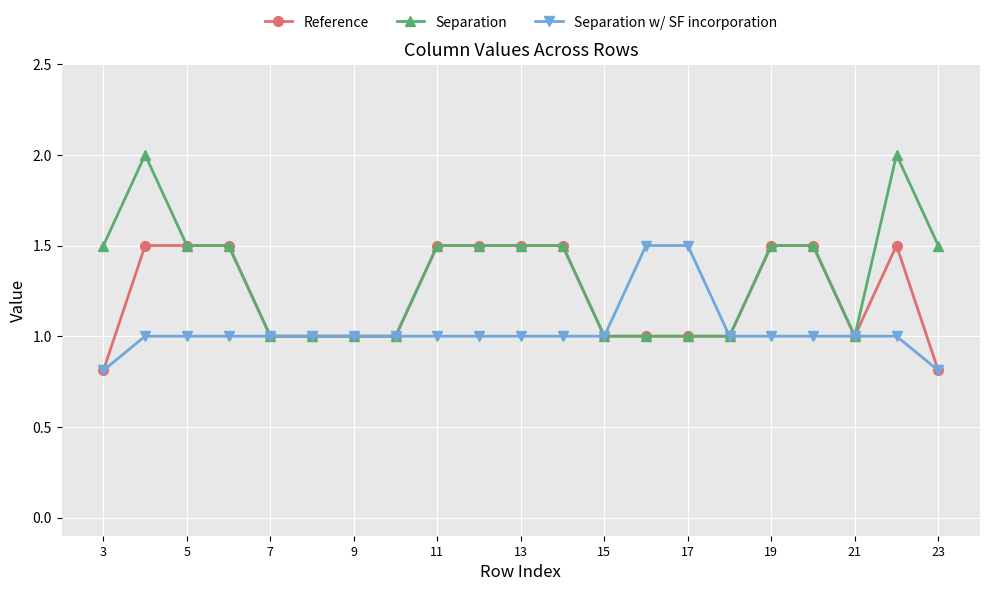

Which series has the largest total across all categories?

Separation